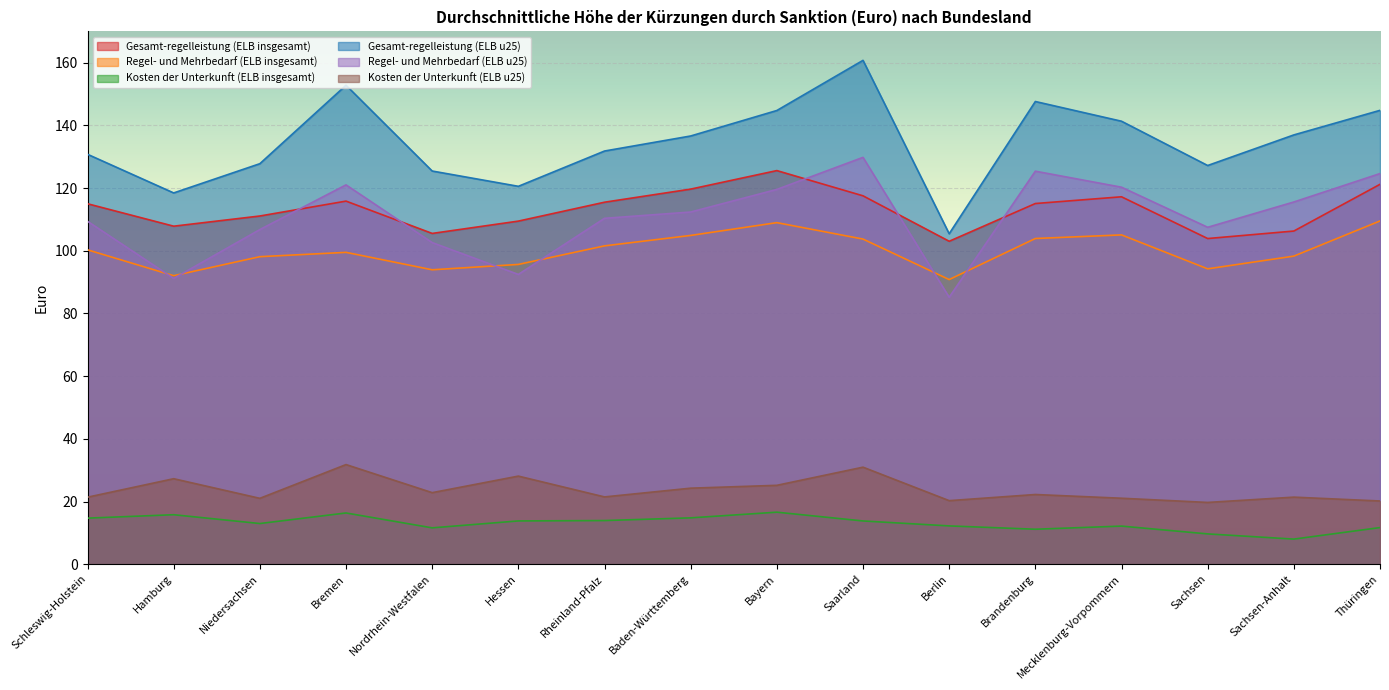

Is it true that Gesamt-regelleistung (ELB u25) equals 152.8 at Bremen?

True